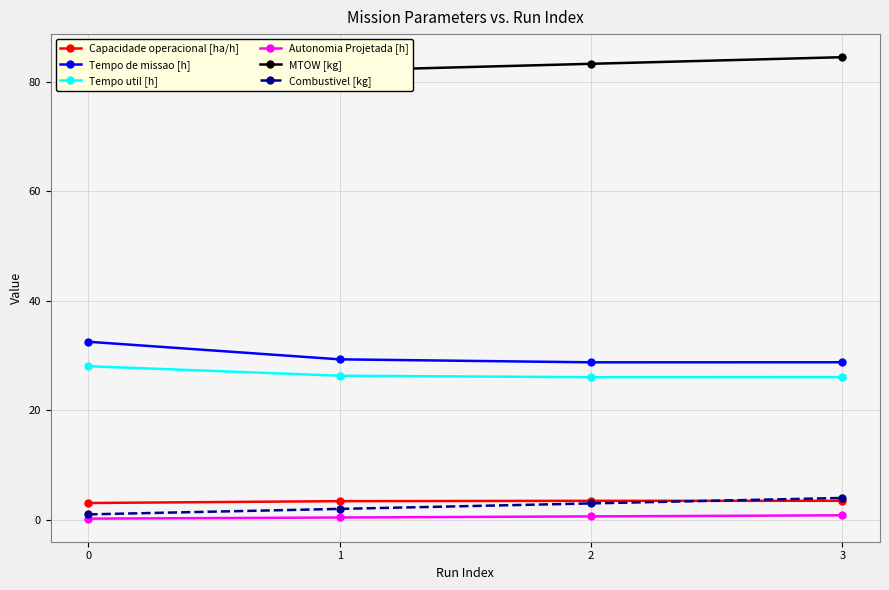

What is the difference between the maximum and second lowest values in the Tempo util [h] series?

2.0